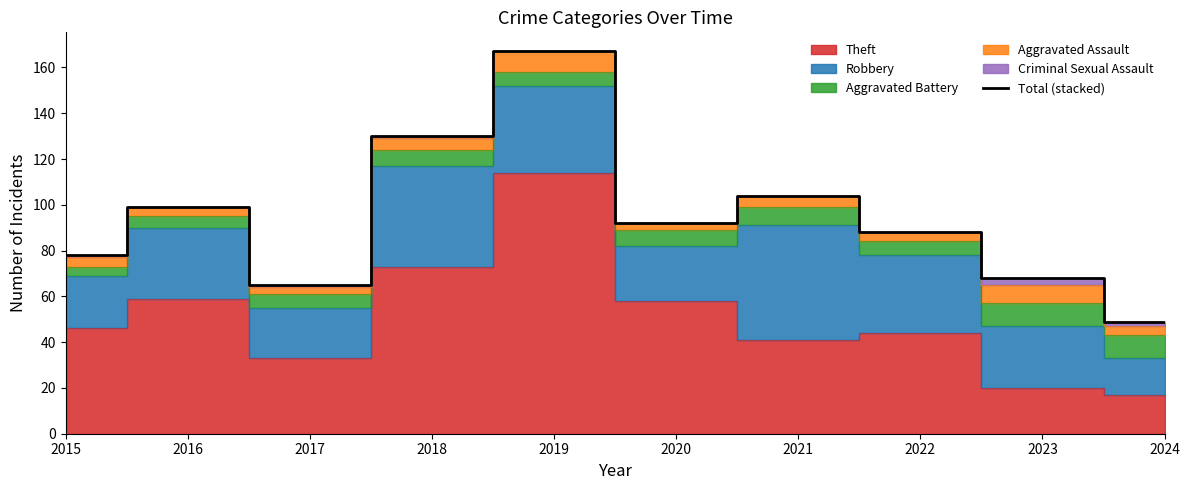

Which label corresponds to the largest value in the chart?

2019